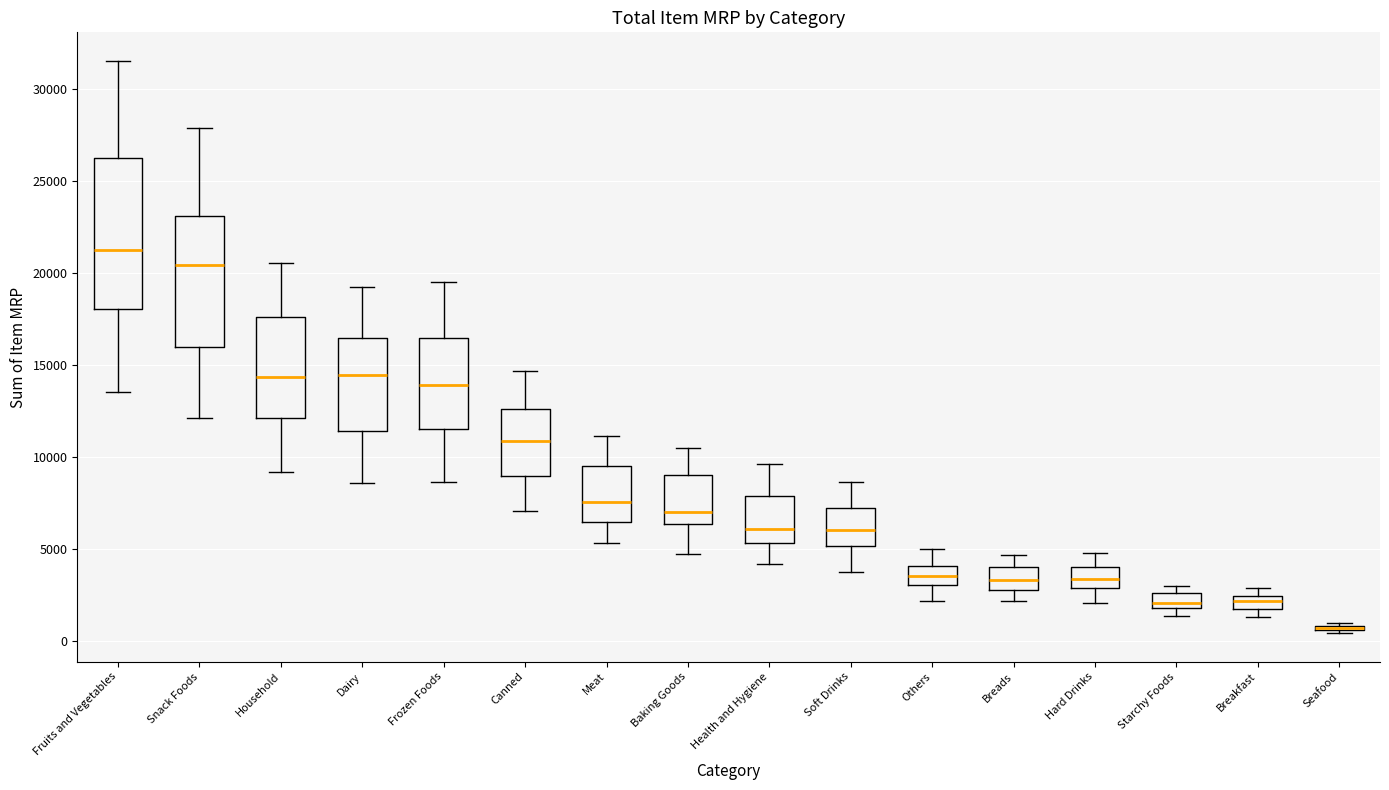

Which box is the tallest, from its lower edge to its upper edge?

Fruits and Vegetables